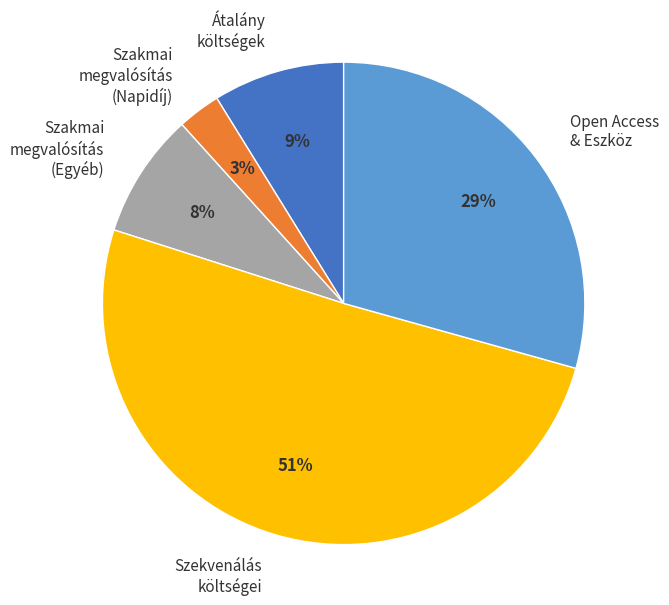

To the nearest percent, what is the difference between the Open Access & Eszköz and Szakmai megvalósítás (Egyéb) slice percentages?

21%